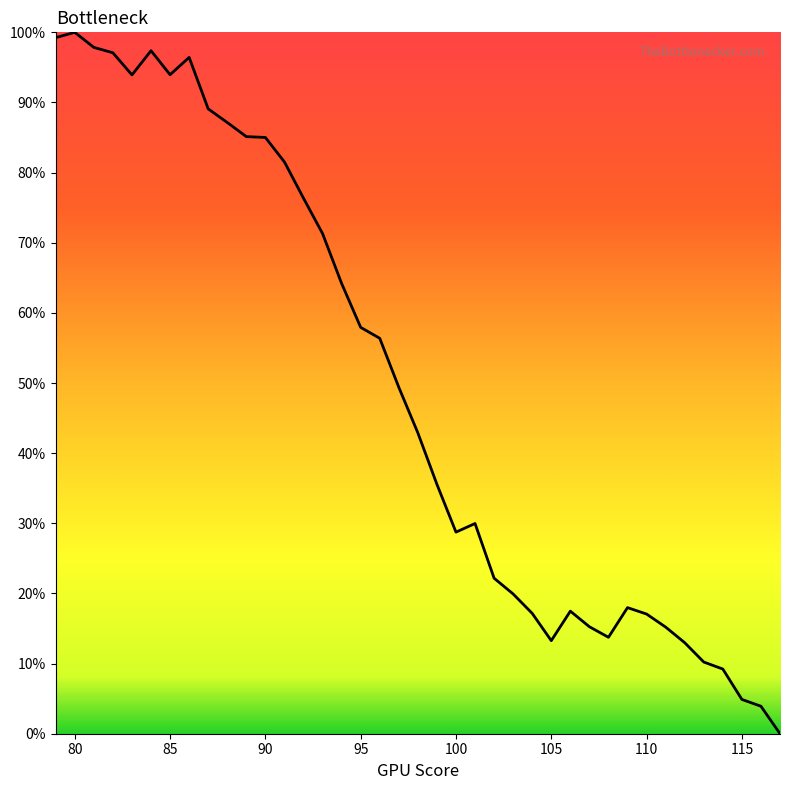

What is the difference between the maximum and minimum values?

100.0